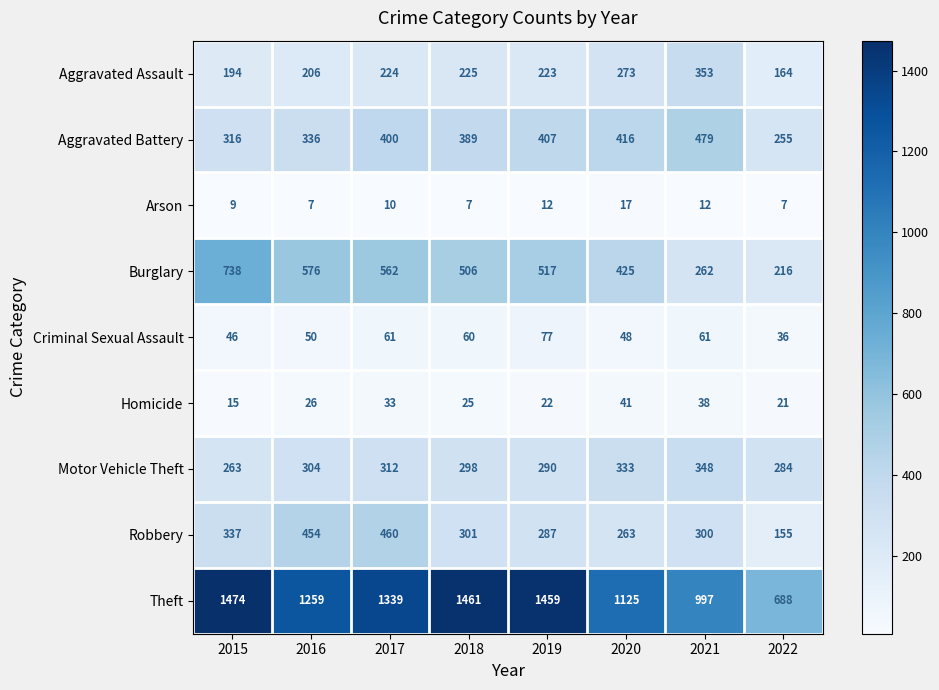

Count the number of data series in this chart.

9